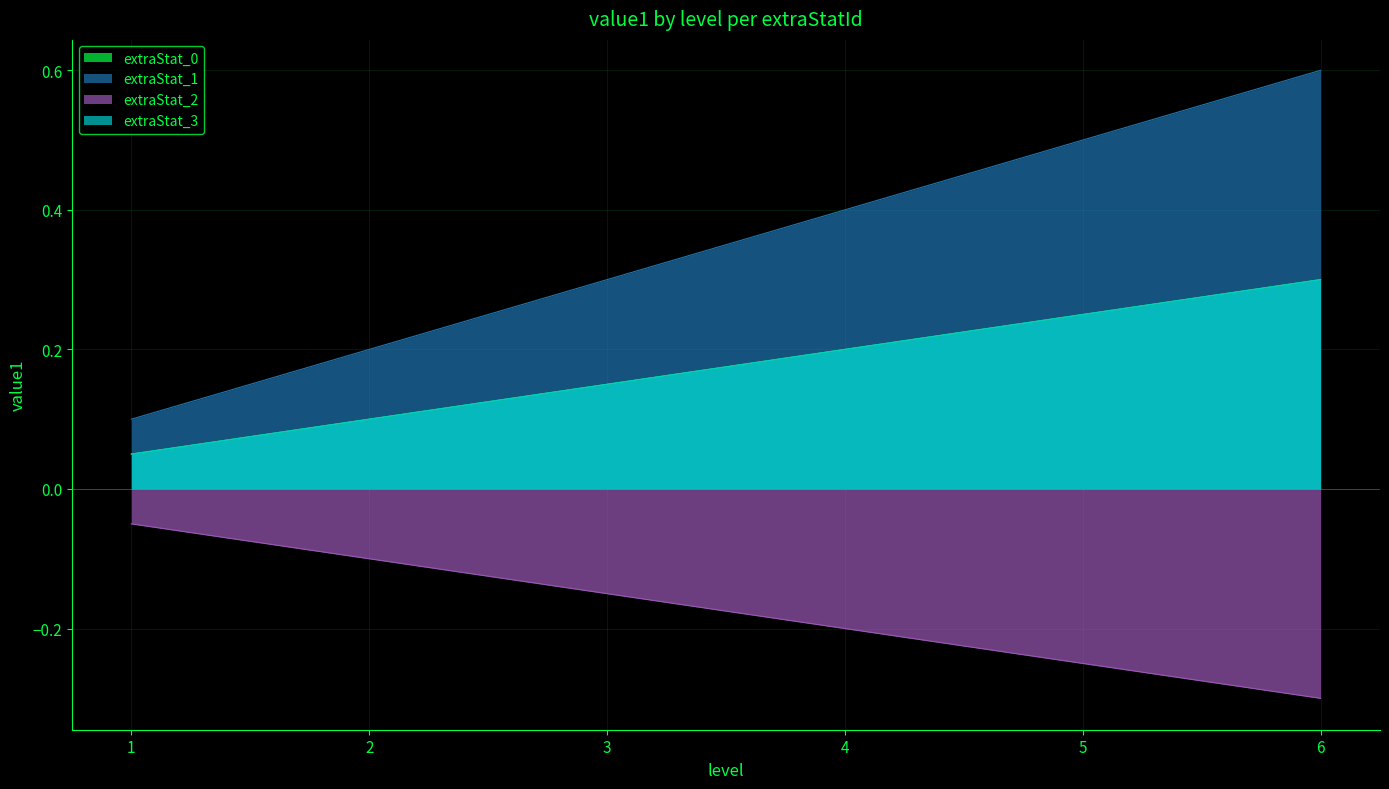

Between 4 and 6, which is larger?

6